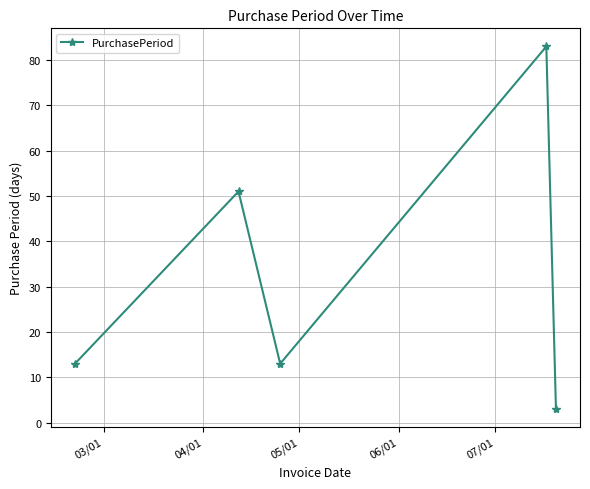

What is the difference between the second highest and second lowest values?

38